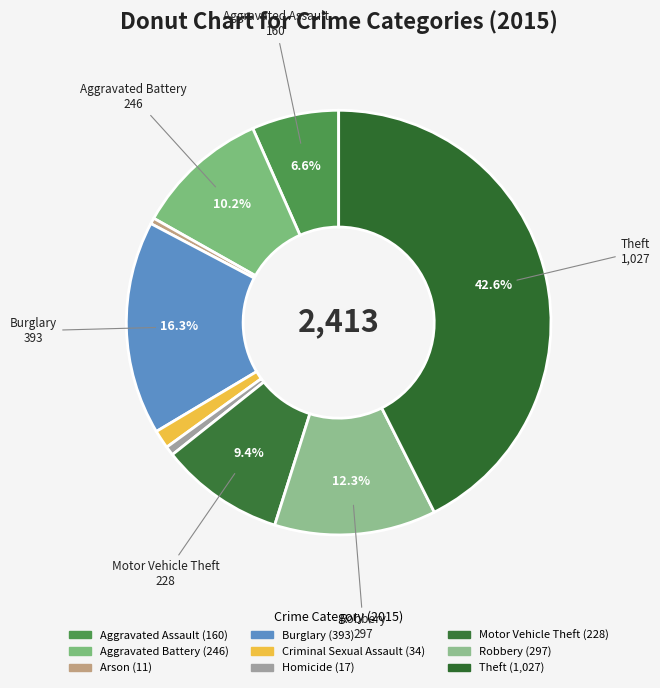

Is there any slice that represents more than half of the pie?

No